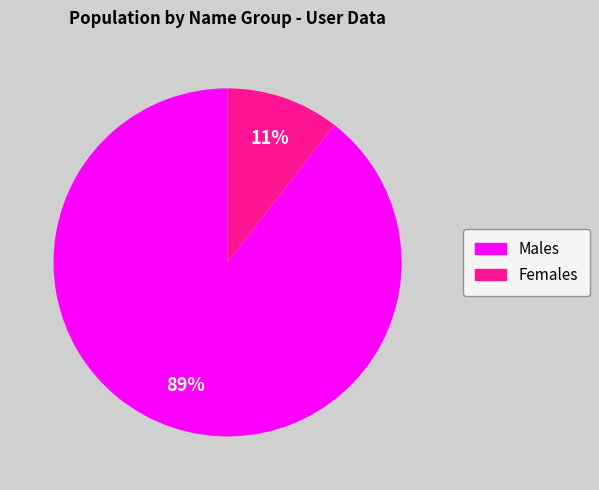

To the nearest percent, what is the average slice percentage?

50%